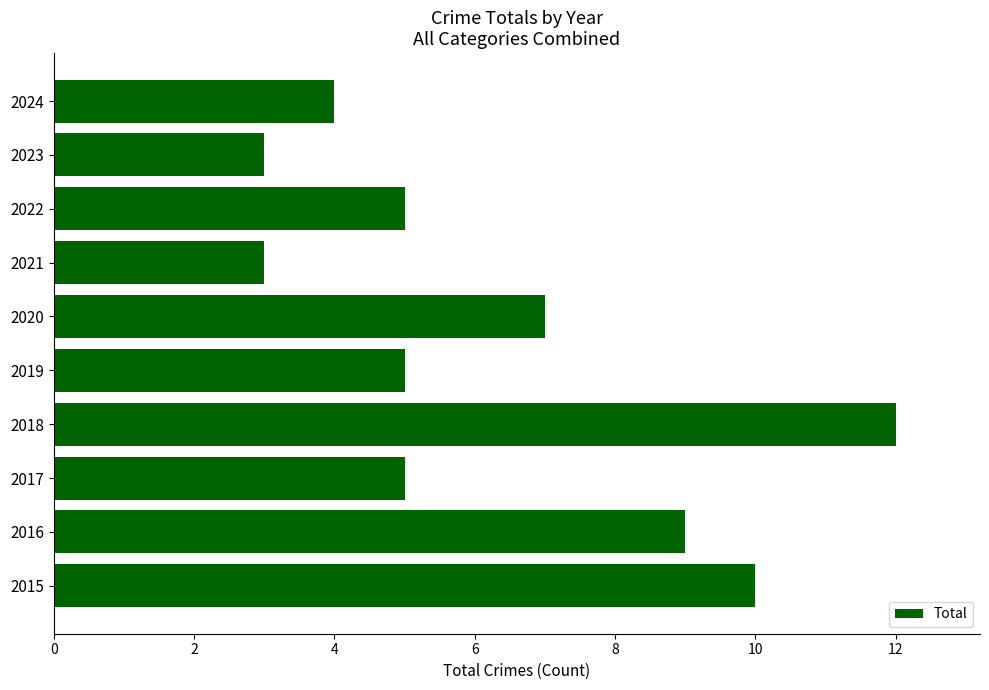

At which category does the chart reach its peak across all series?

2018